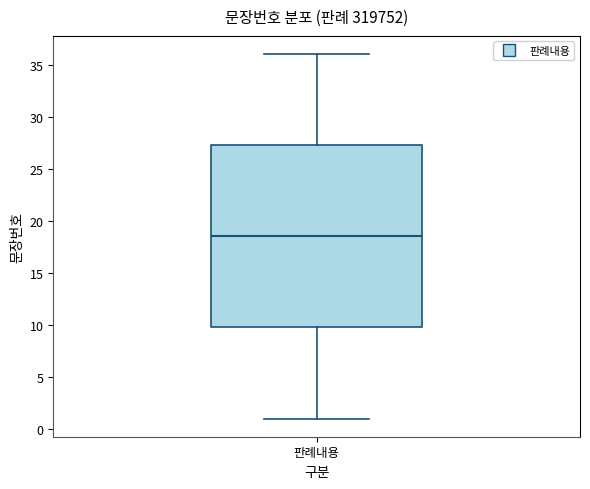

Transcribe this box plot: give where the median line is, the range the box spans, and where the two whiskers end, as read against the y-axis. The values are not printed on the chart, so give them approximately, as read against the axis.

median 18.5, box 10.0 to 27.5, whiskers 1.0 to 36.0